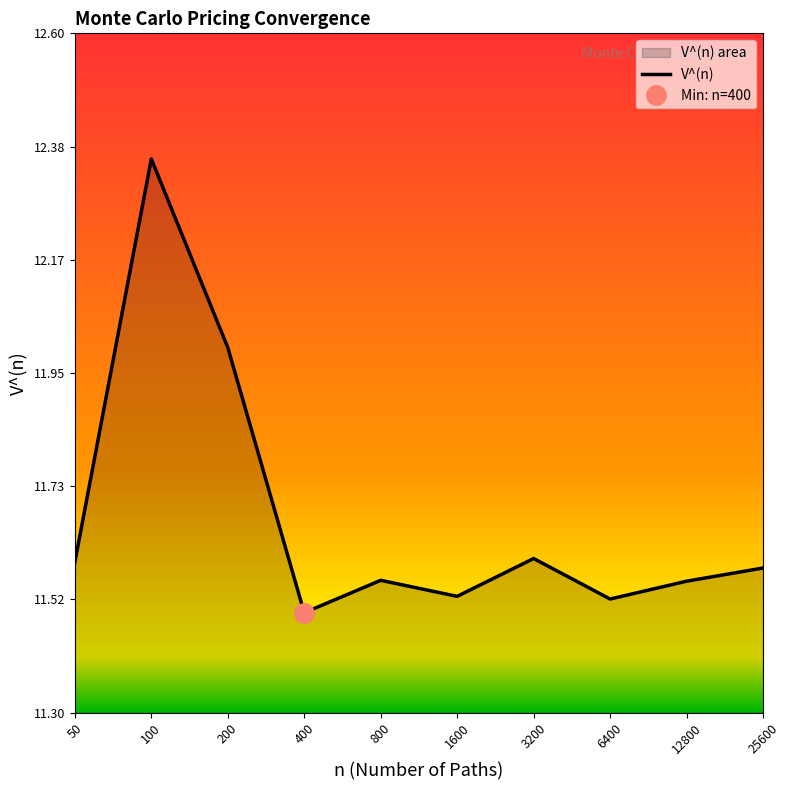

What is the value of the 3rd point from the left?

12.0